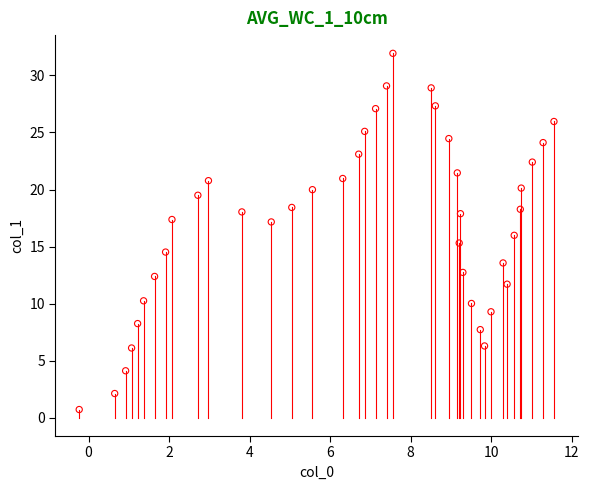

What is the range of X values (max minus min)?

11.8